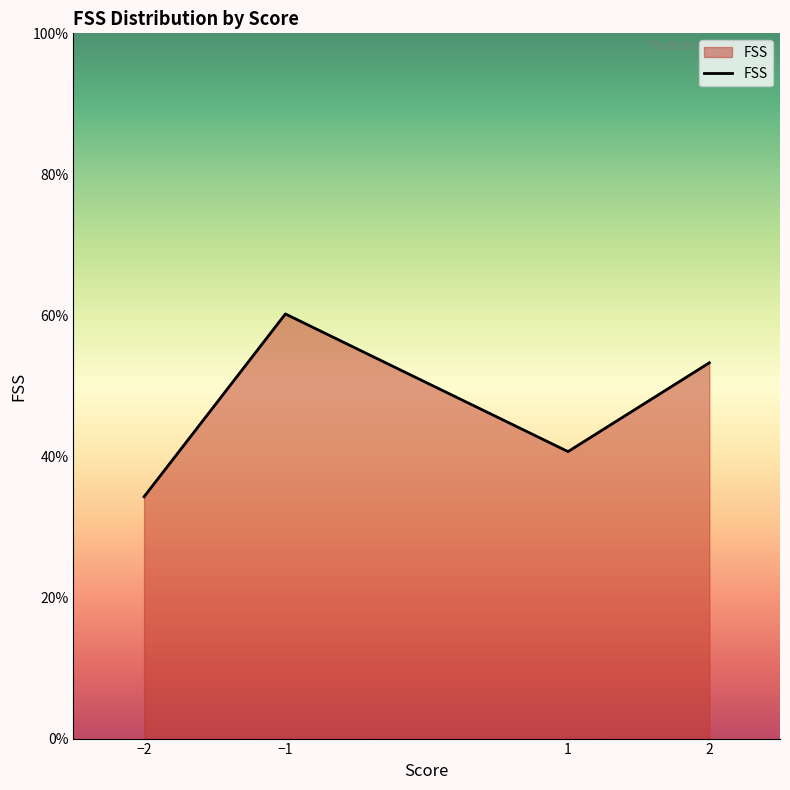

Is it true that the value at 2 is 53.3?

True